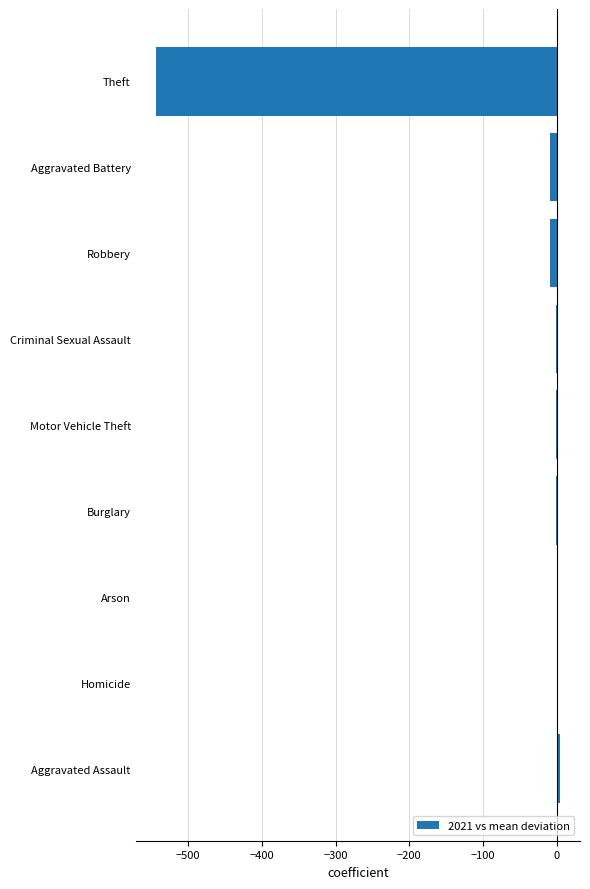

How many distinct data groups are displayed?

1